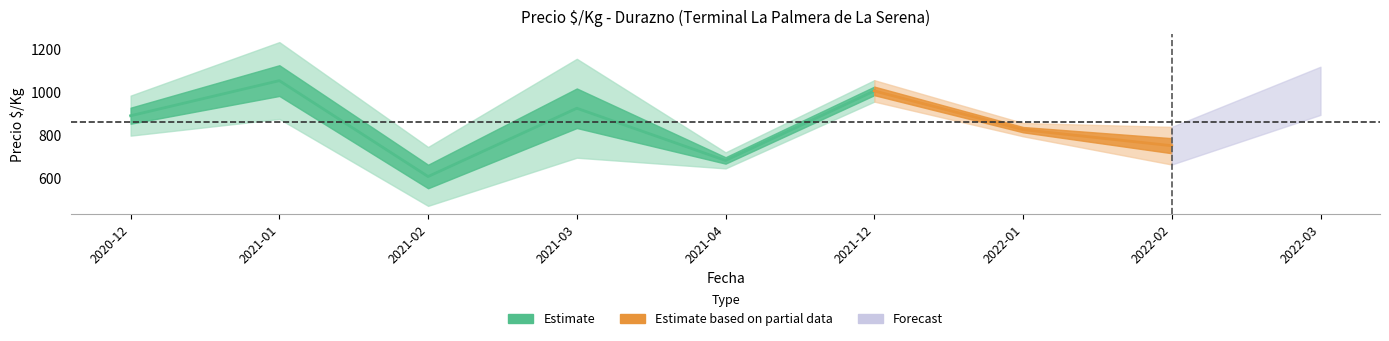

What is the spread (max minus min) of values at 2021-02?

275